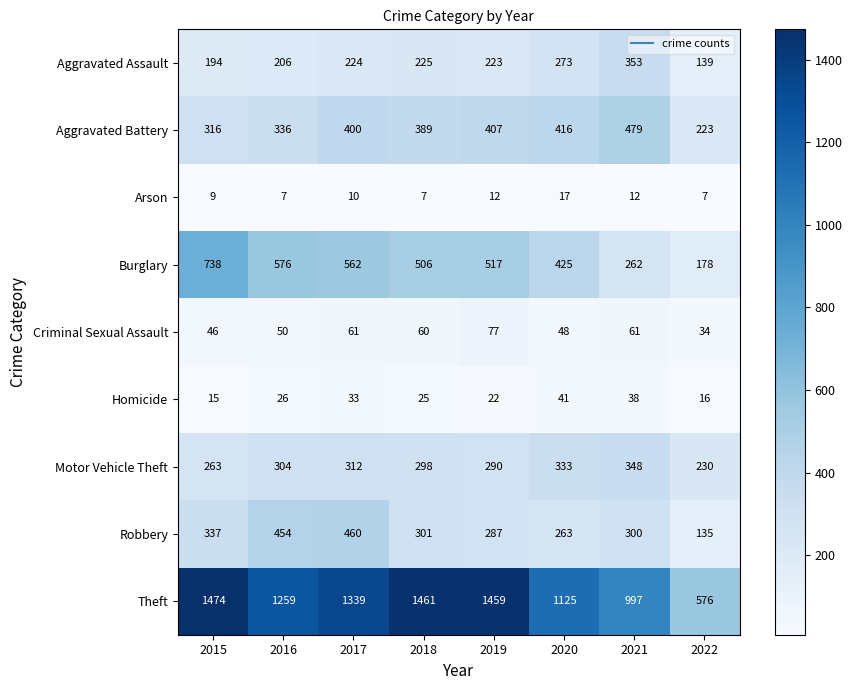

What is the maximum value shown in the chart?

1474